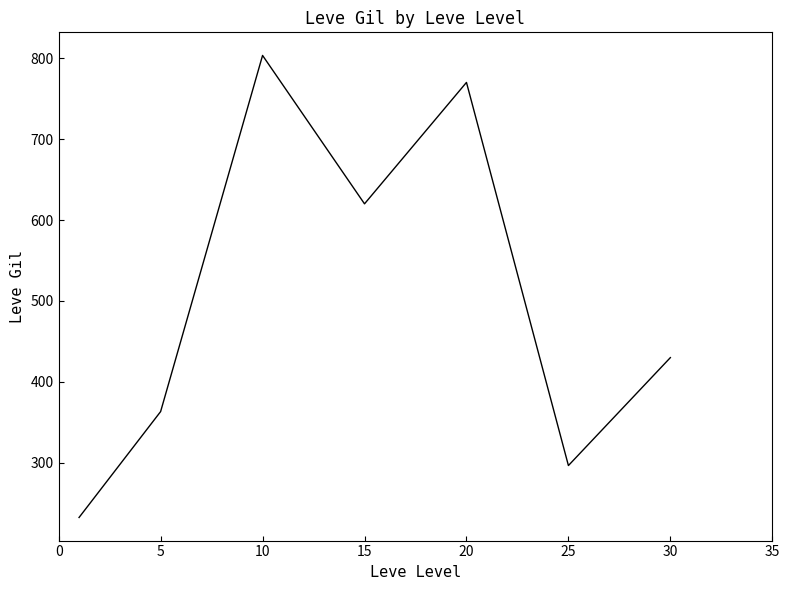

What is the sum of all values?

3515.8